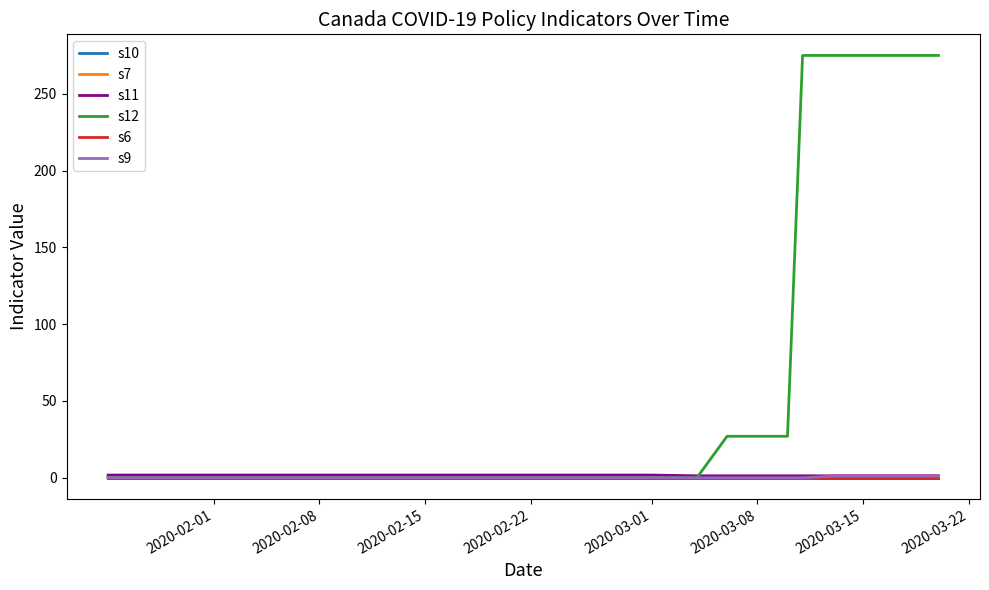

Which category has the highest value in the s11 series?

2020-02-01